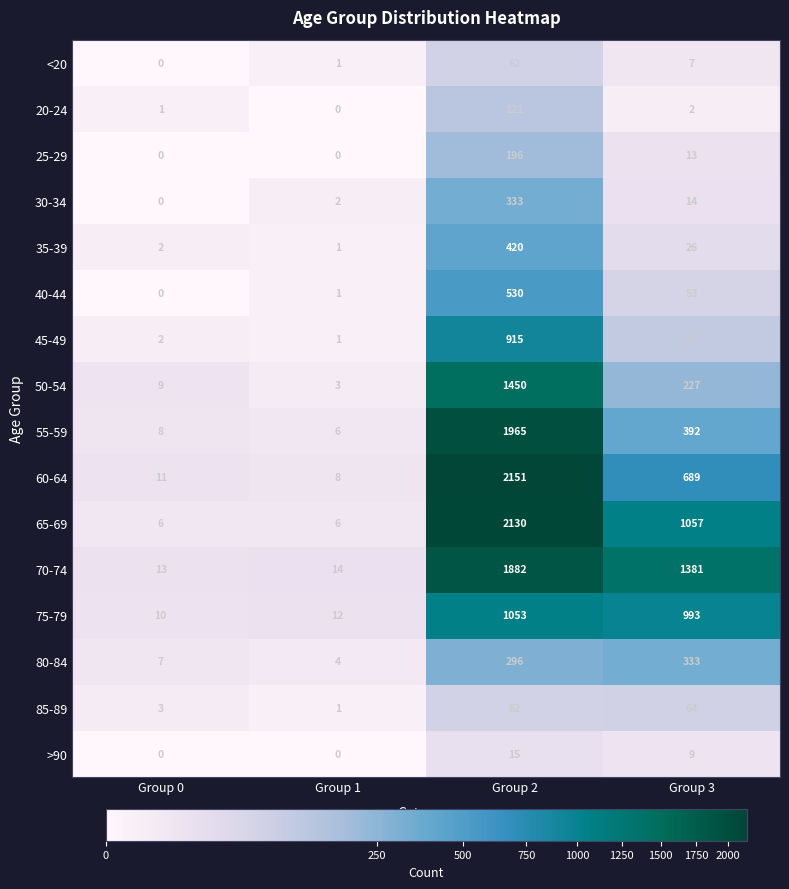

What is the maximum value for 35-39?

420